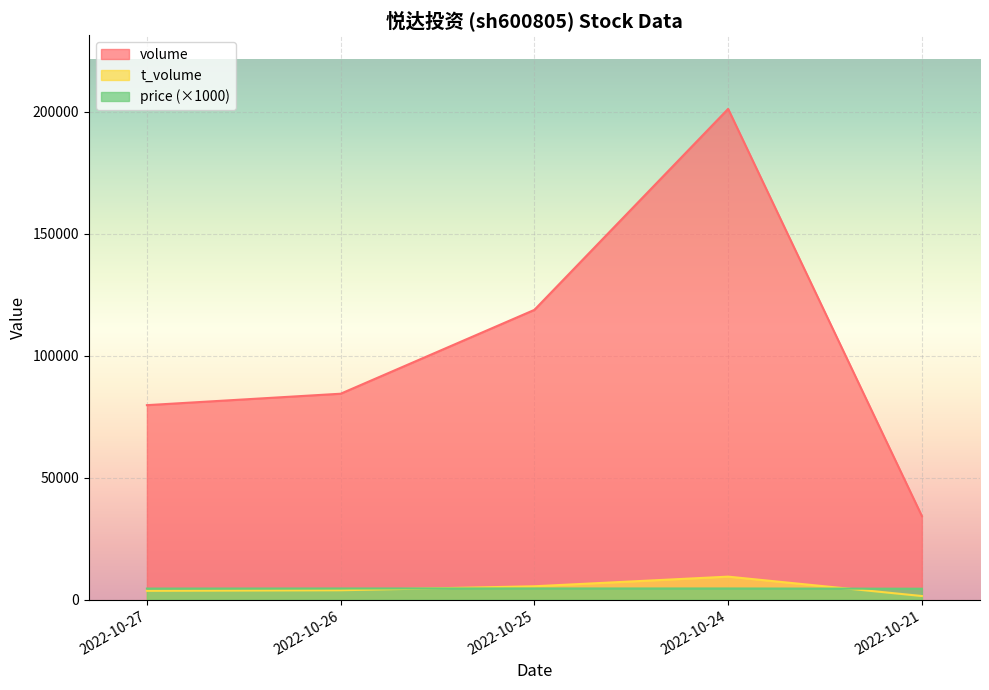

True or false: volume has more than 2 interior local peaks.

False